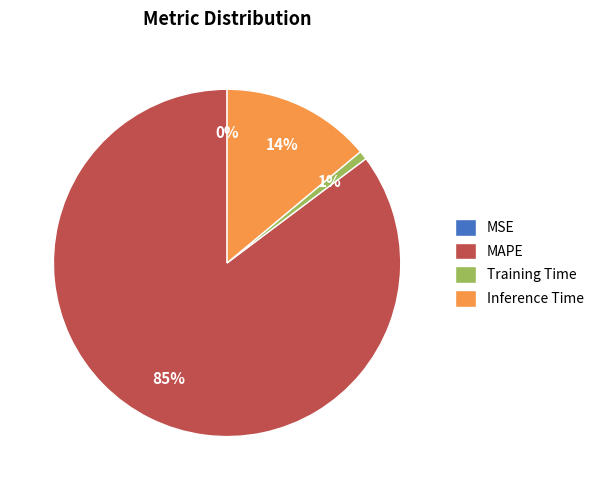

To the nearest percent, what is the difference between the MAPE and Training Time slice percentages?

84%